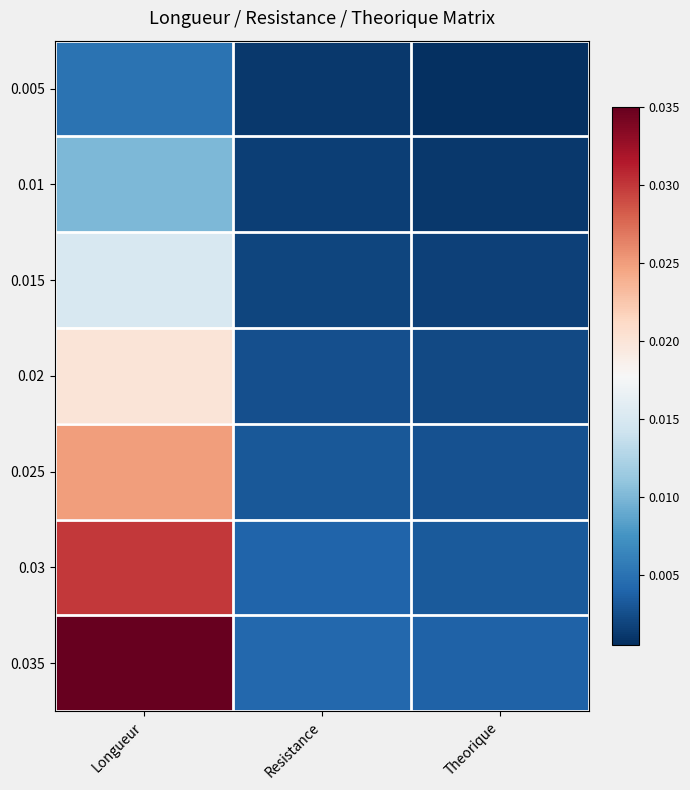

Rank the series by their maximum value, from lowest to highest.

0.005, 0.01, 0.015, 0.02, 0.025, 0.03, 0.035